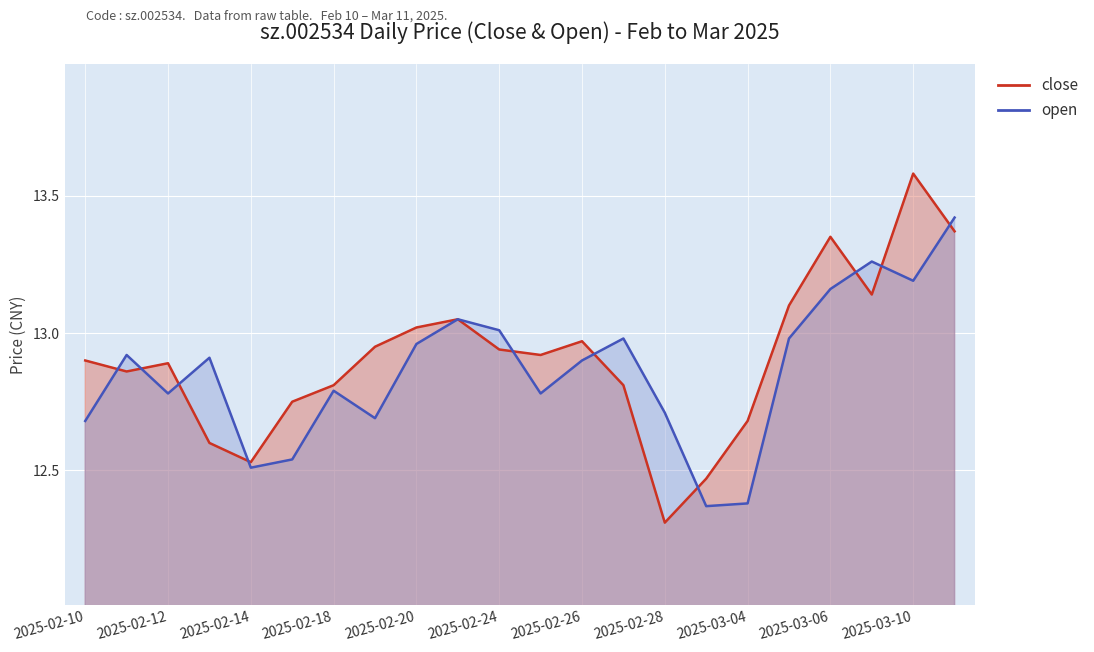

What is the value of the close point at the 10th from the left?

13.1